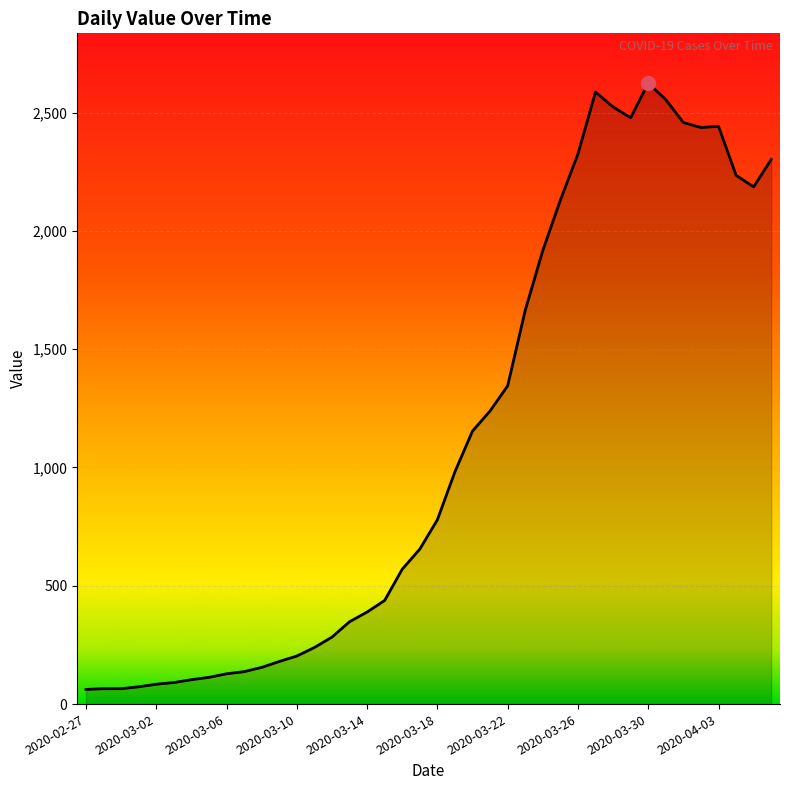

How many lines are shown in the chart?

1